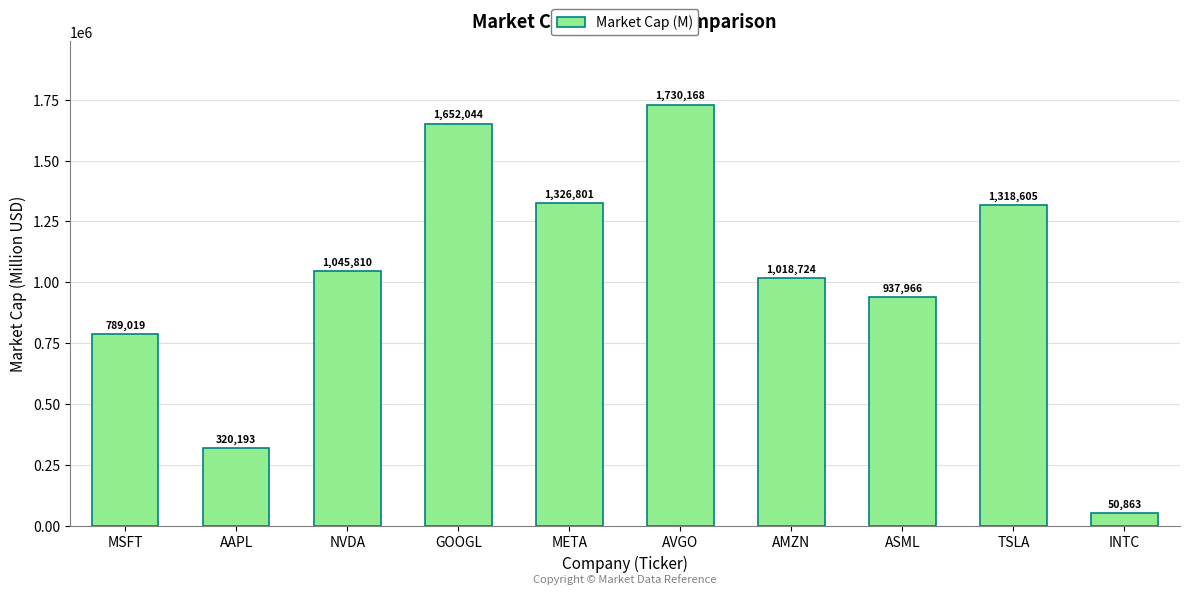

Which has a higher value, NVDA or TSLA?

TSLA